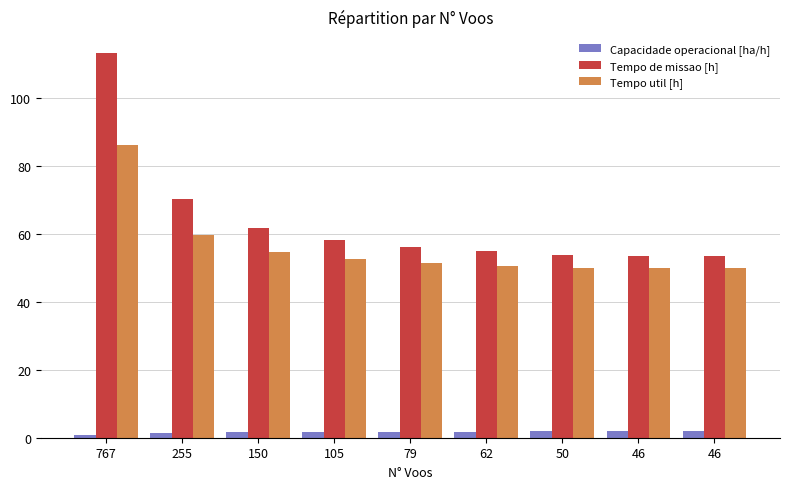

What are all the series names shown in the legend?

Capacidade operacional [ha/h], Tempo de missao [h], Tempo util [h]